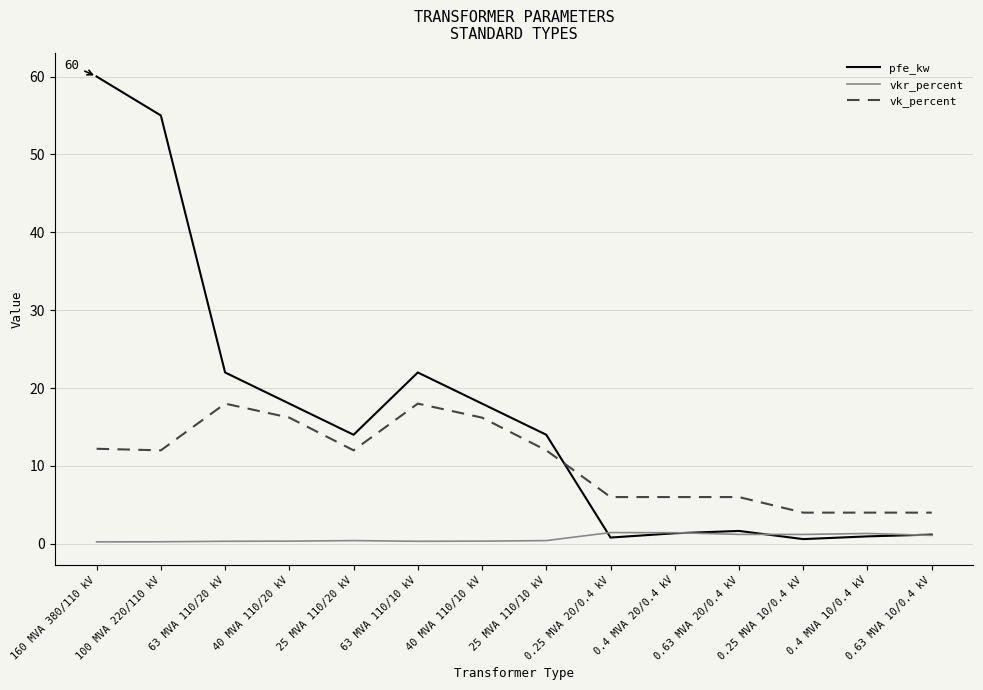

At which category does pfe_kw reach its first local valley?

25 MVA 110/20 kV